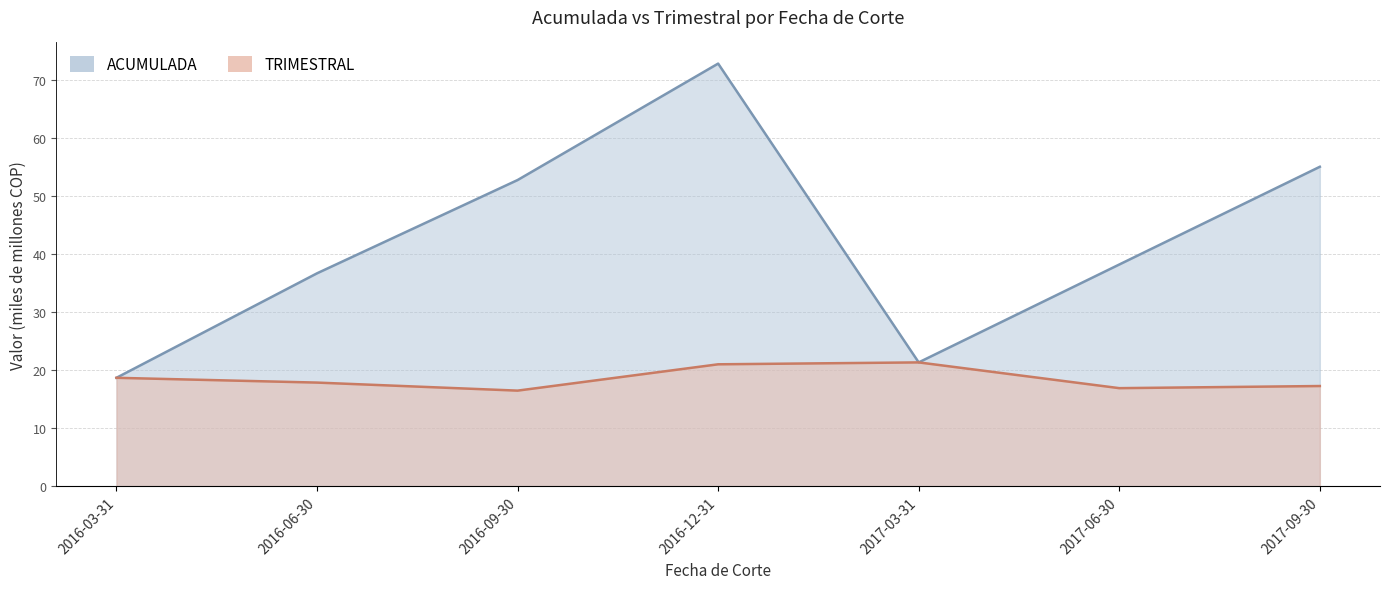

True or false: TRIMESTRAL has a value of 30.0 at 2017-09-30.

False